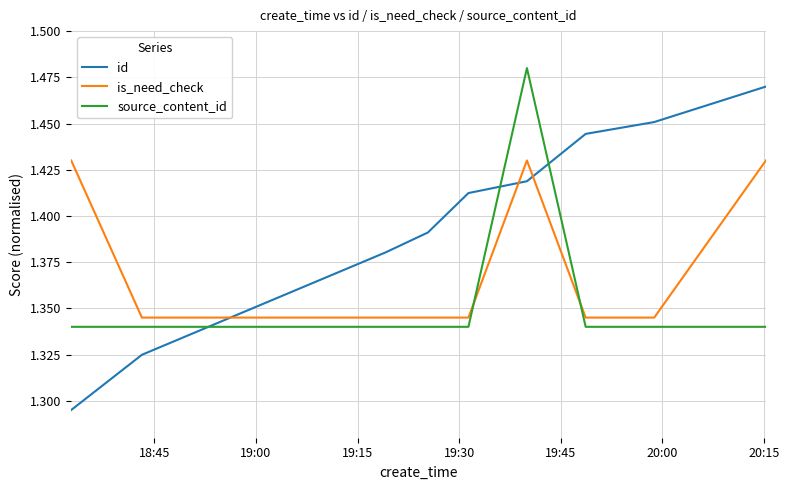

How many lines are shown in the chart?

3